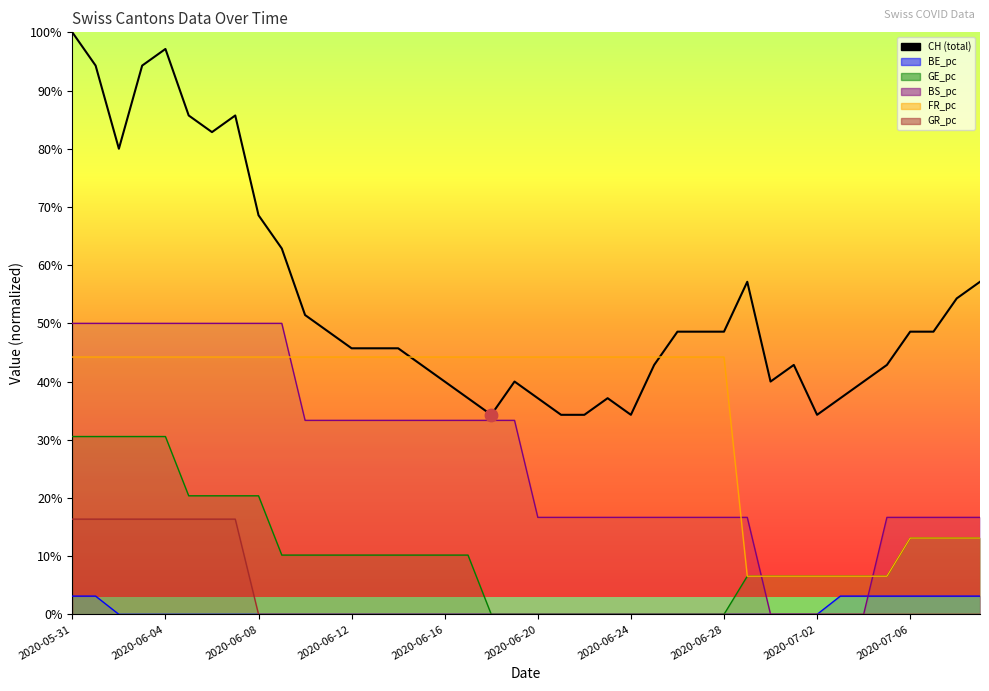

Which series contains the lowest Y value?

BE_pc